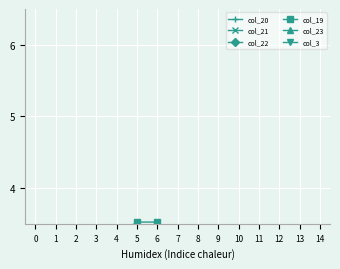

At which label does col_3 reach its peak?

5